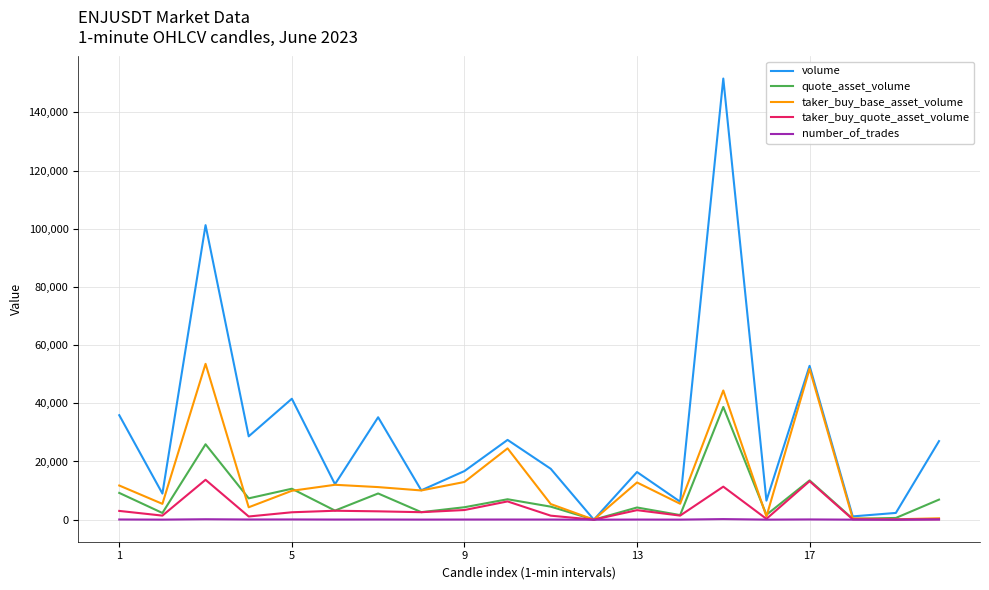

Which series has the largest range (max minus min)?

volume